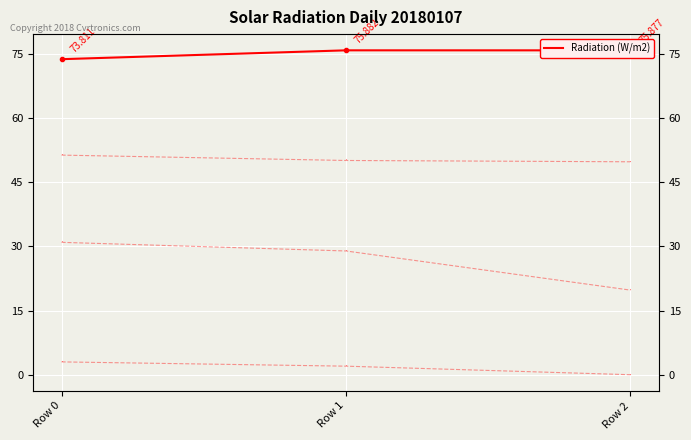

Count the number of categories in the chart.

3